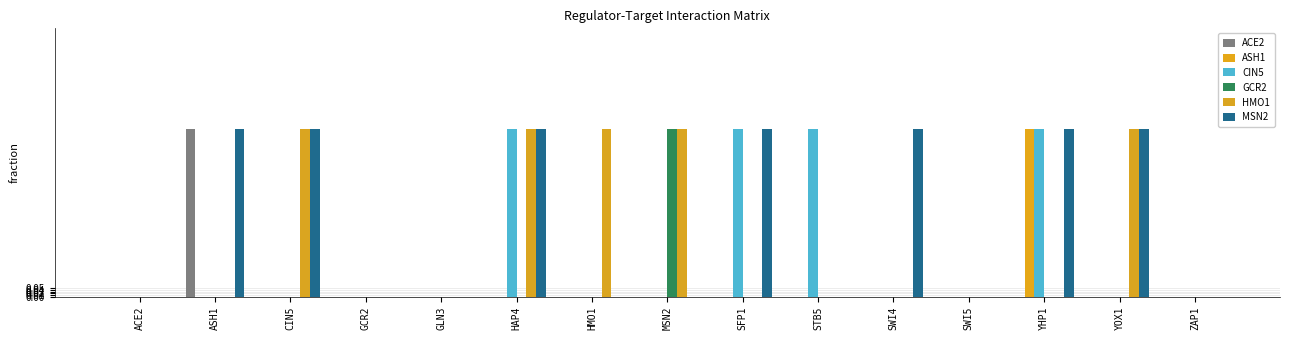

Which category has the lowest value in the CIN5 series?

ACE2